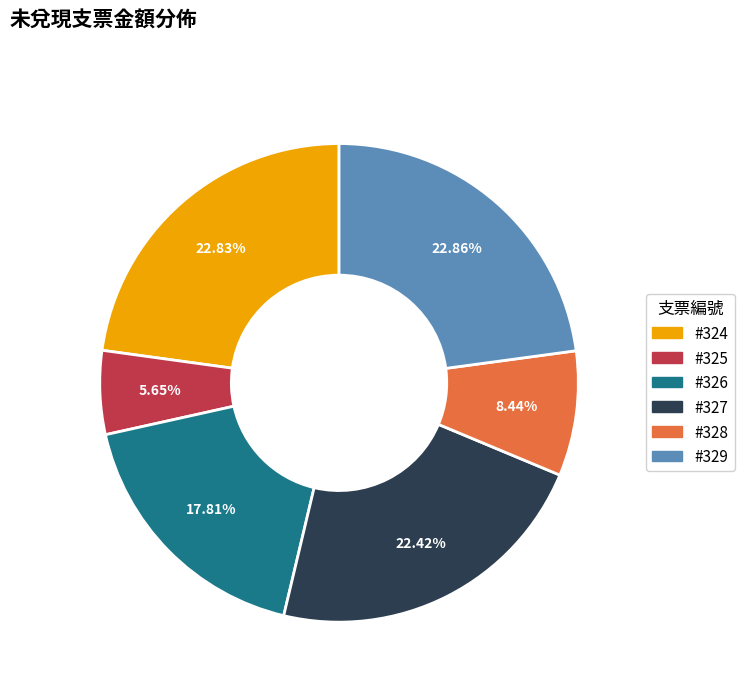

Does any single category account for the majority?

No